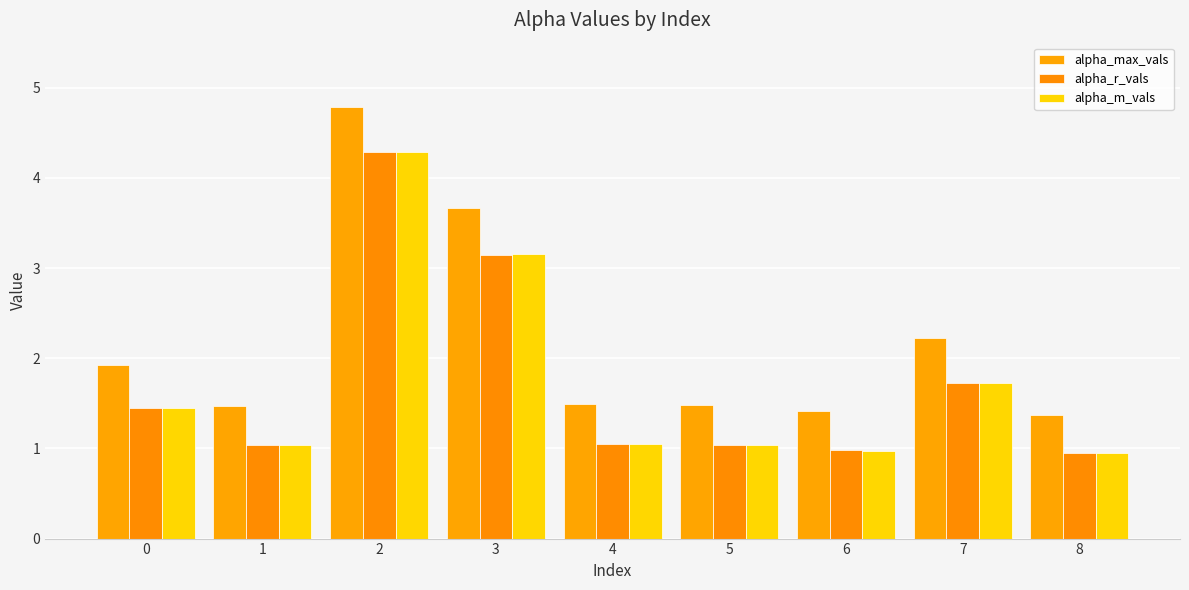

Which series has the largest total across all categories?

alpha_max_vals